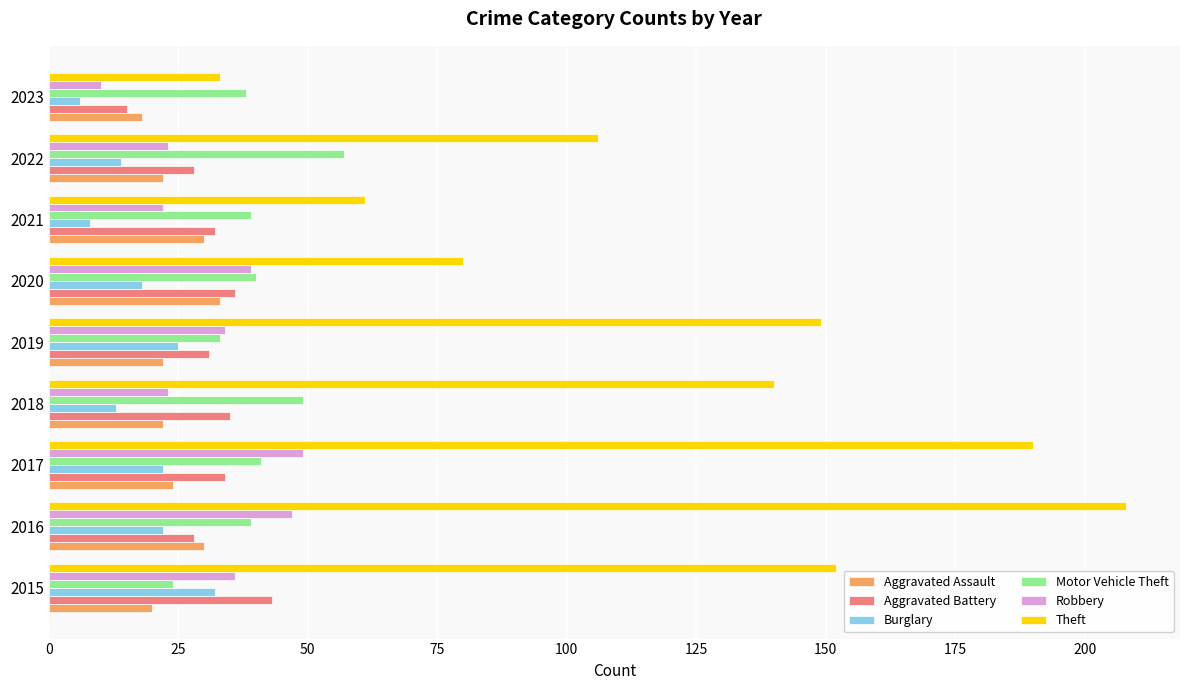

What is the difference between the second highest and minimum values in the Theft series?

157